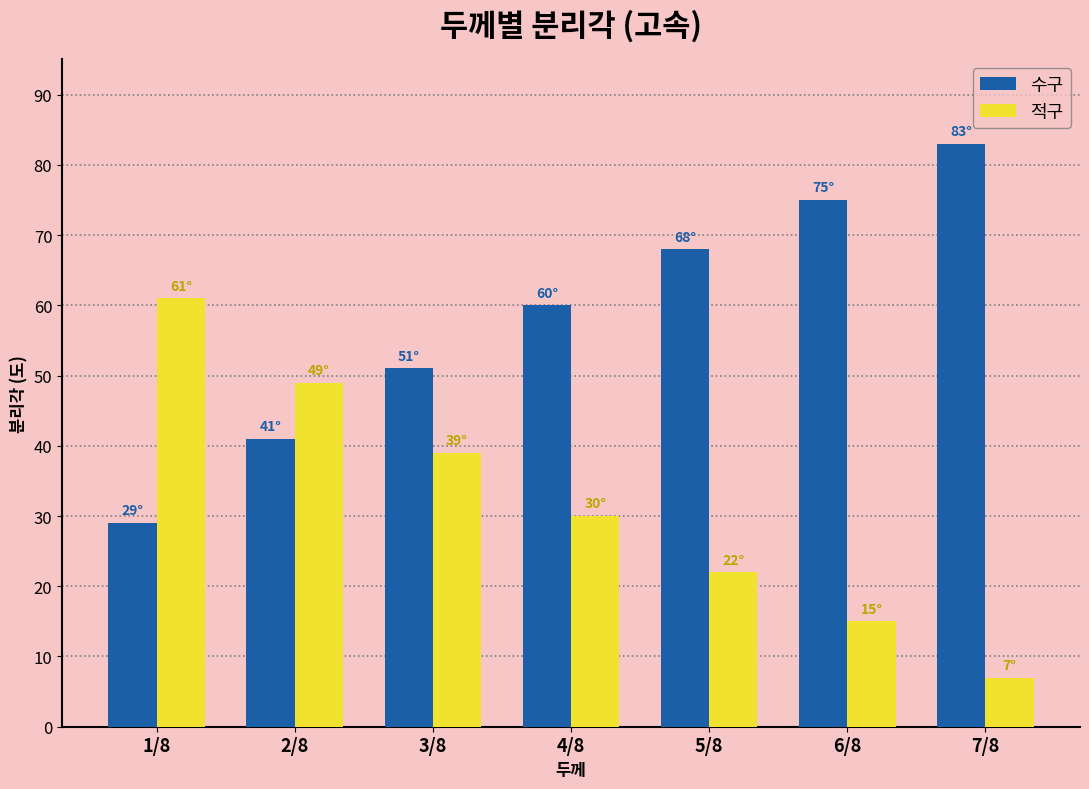

Reading left to right, what are all the values shown in this chart?

수구: 29	41	51	60	68	75	83
적구: 61	49	39	30	22	15	7